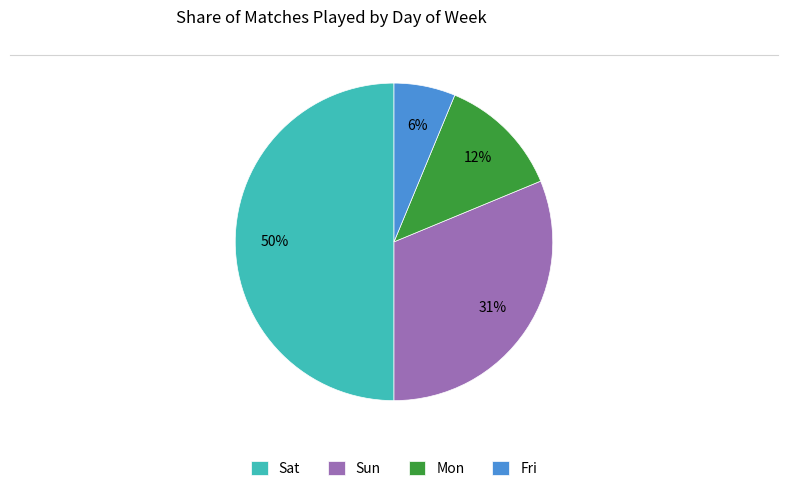

What percentage is the Fri slice, to the nearest percent?

6%